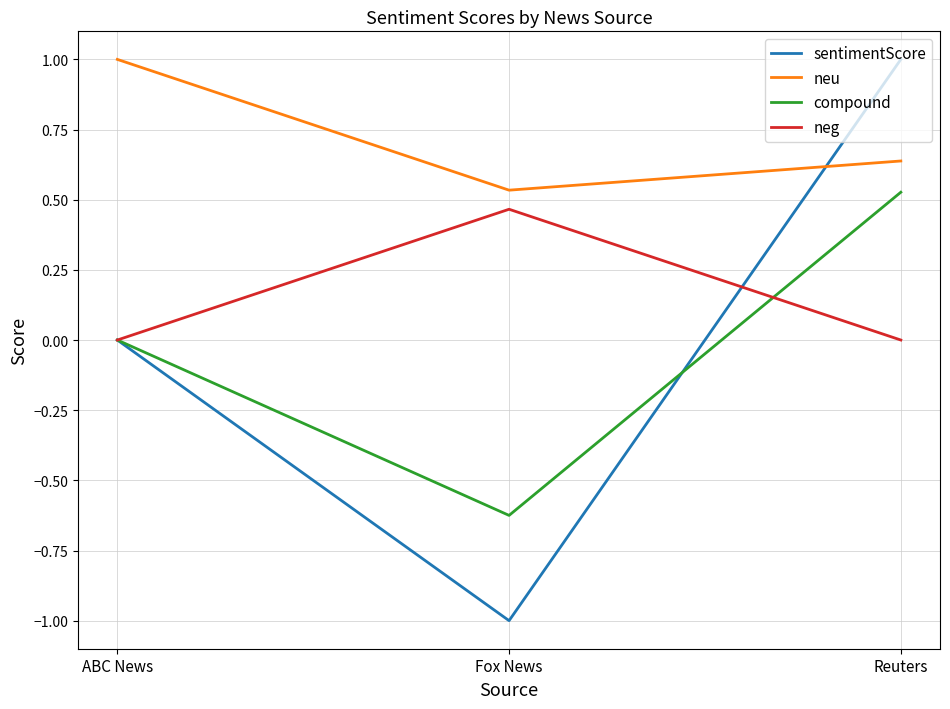

At which category is the sum across all series the highest?

Reuters